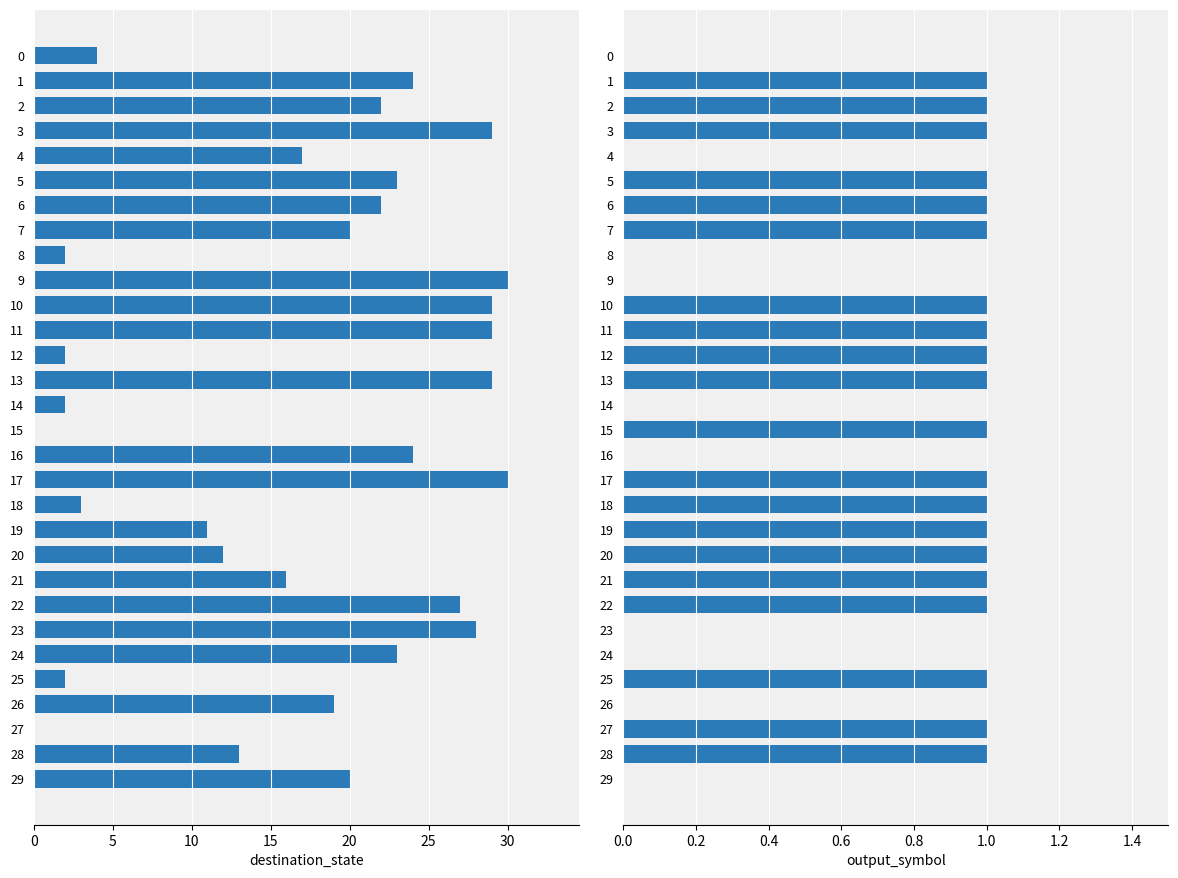

True or false: destination_state has a value of 9 at 4.

False